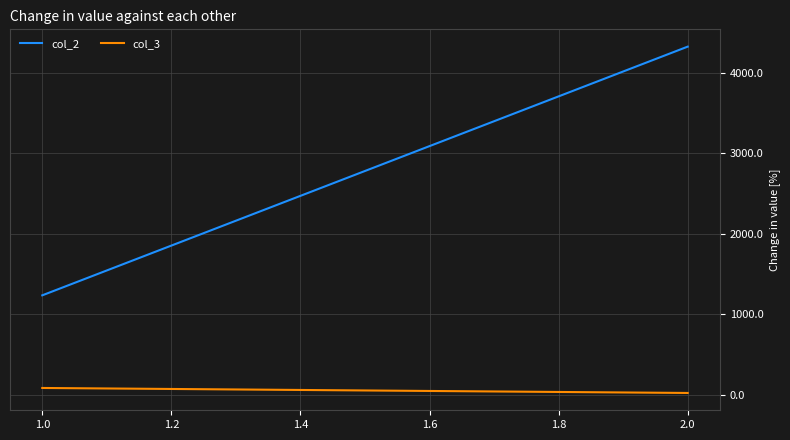

How many series are shown in this chart?

2